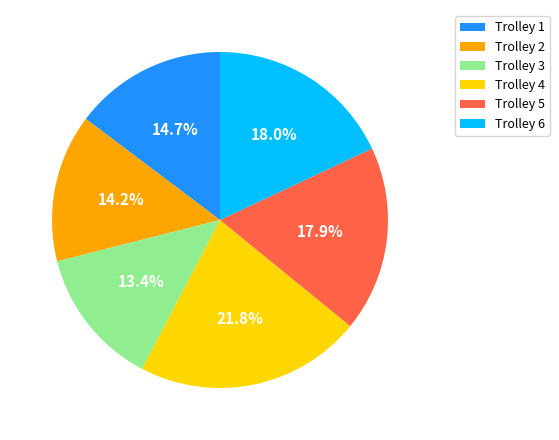

How many slices are in this pie chart?

6